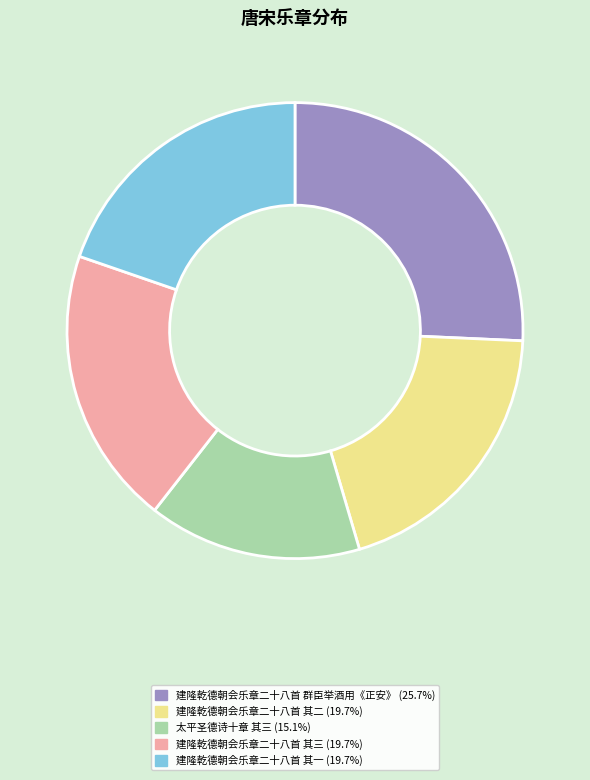

Is there a majority slice in this chart?

No